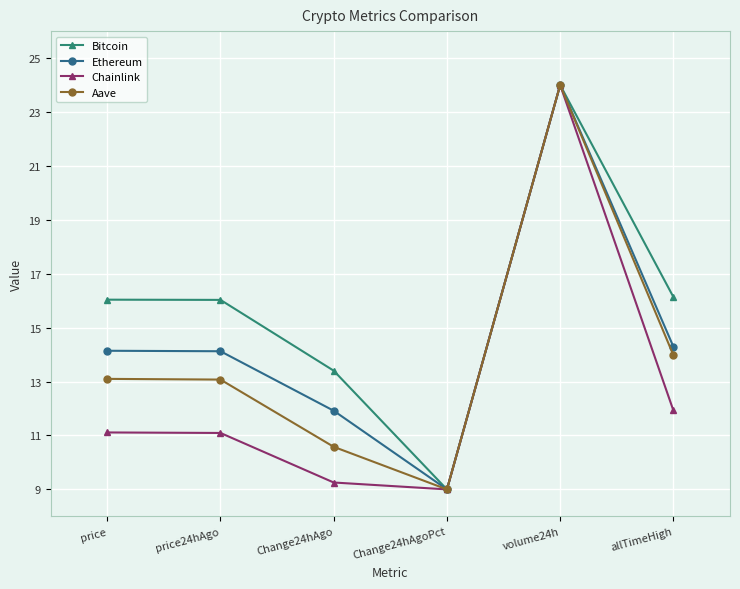

List the series in order of their overall mean, lowest first.

Chainlink, Aave, Ethereum, Bitcoin